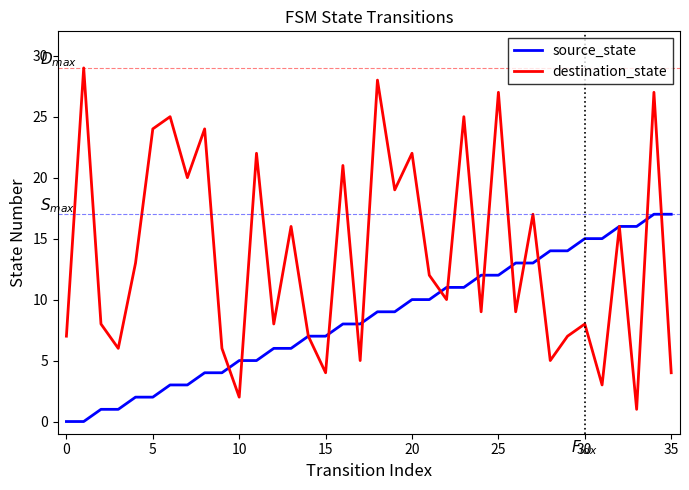

What is the greatest value displayed?

29